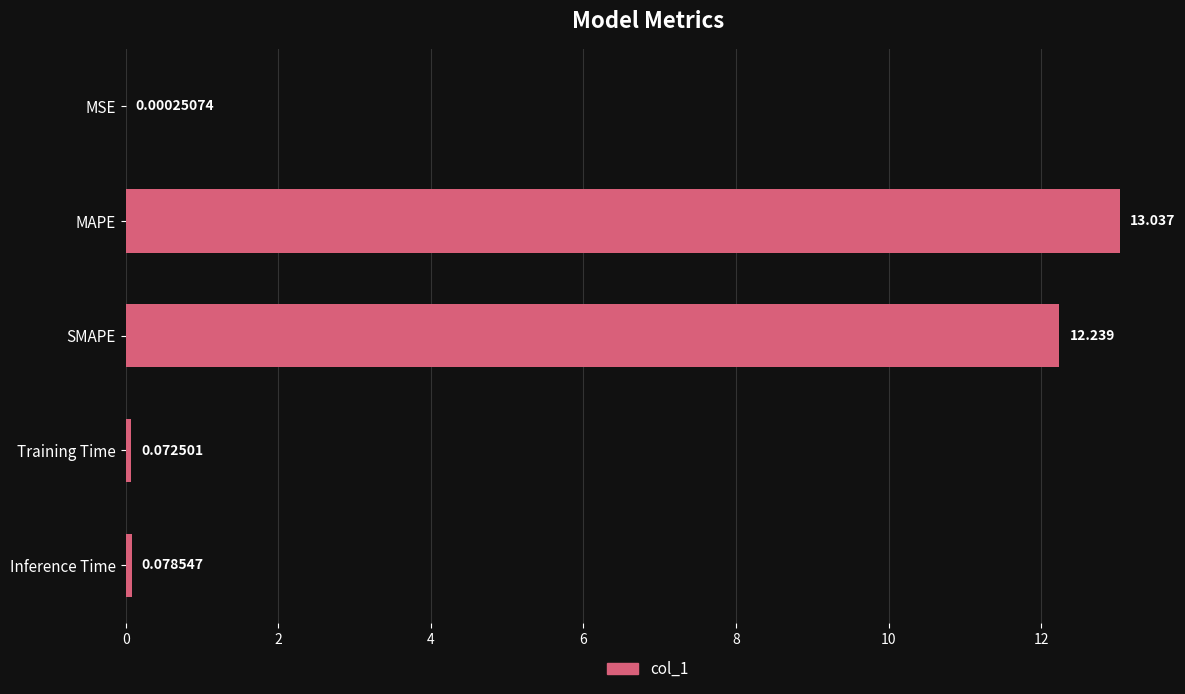

Between SMAPE and MAPE, which is larger?

MAPE